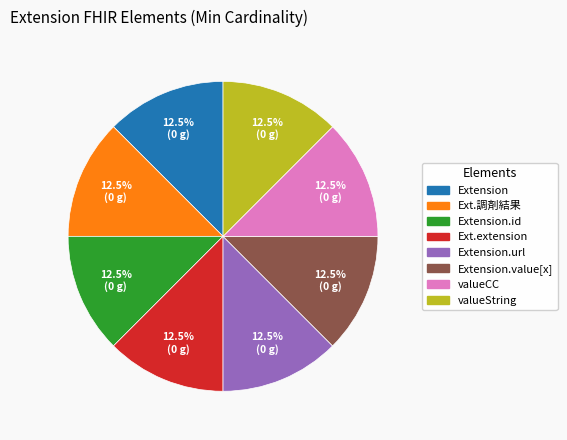

Is there any slice that represents more than half of the pie?

No